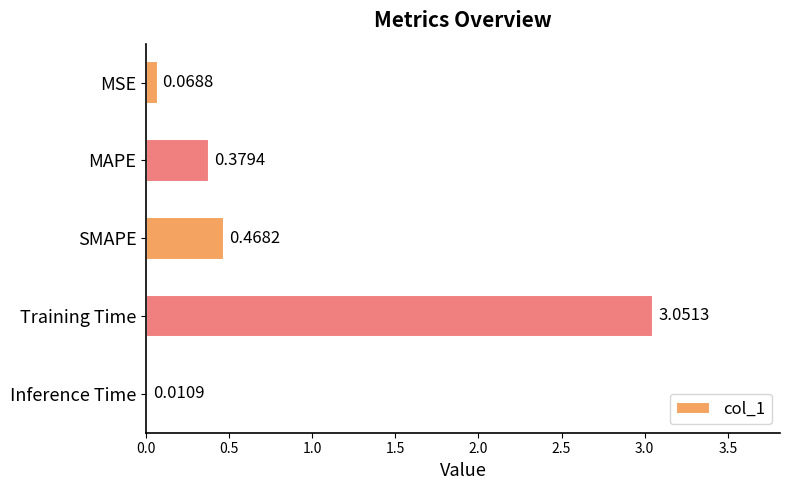

Between SMAPE and Inference Time, which is larger?

SMAPE